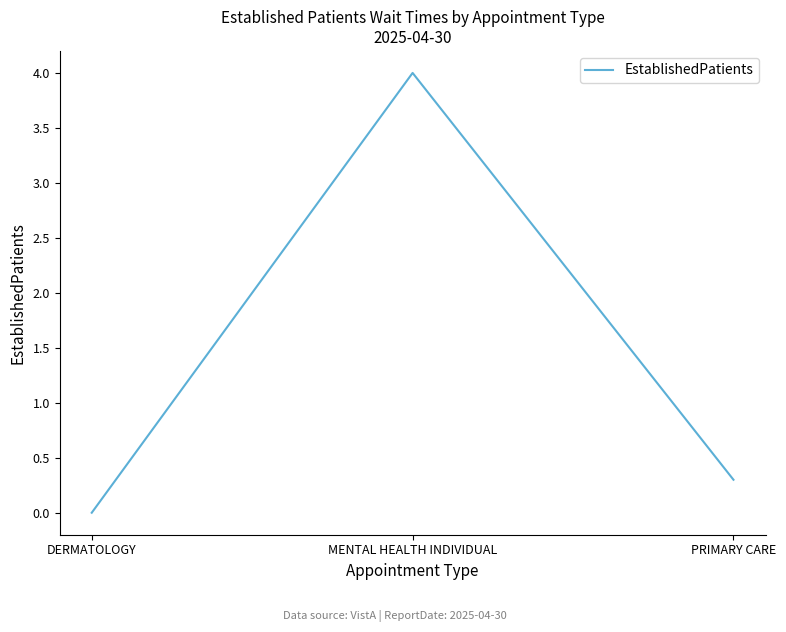

Reading right to left, what are all the values shown in this chart?

PRIMARY CARE=0.3	MENTAL HEALTH INDIVIDUAL=4.0	DERMATOLOGY=0.0